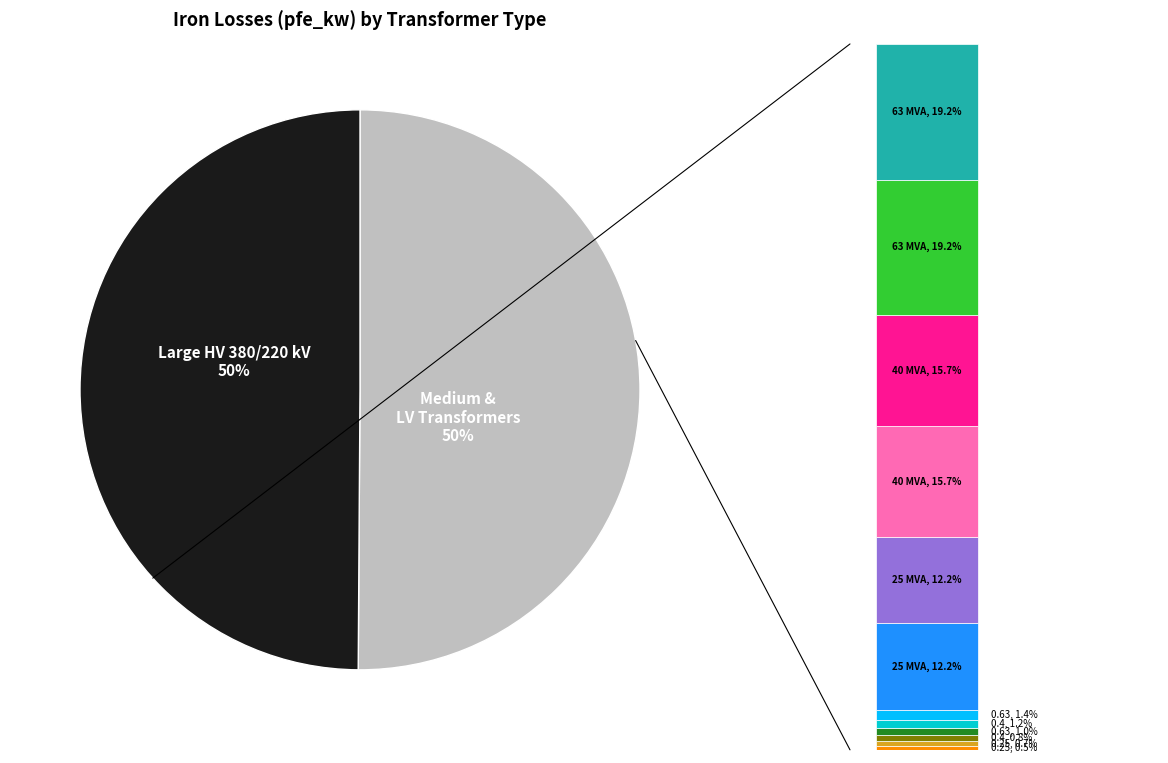

Does any single category account for the majority?

No